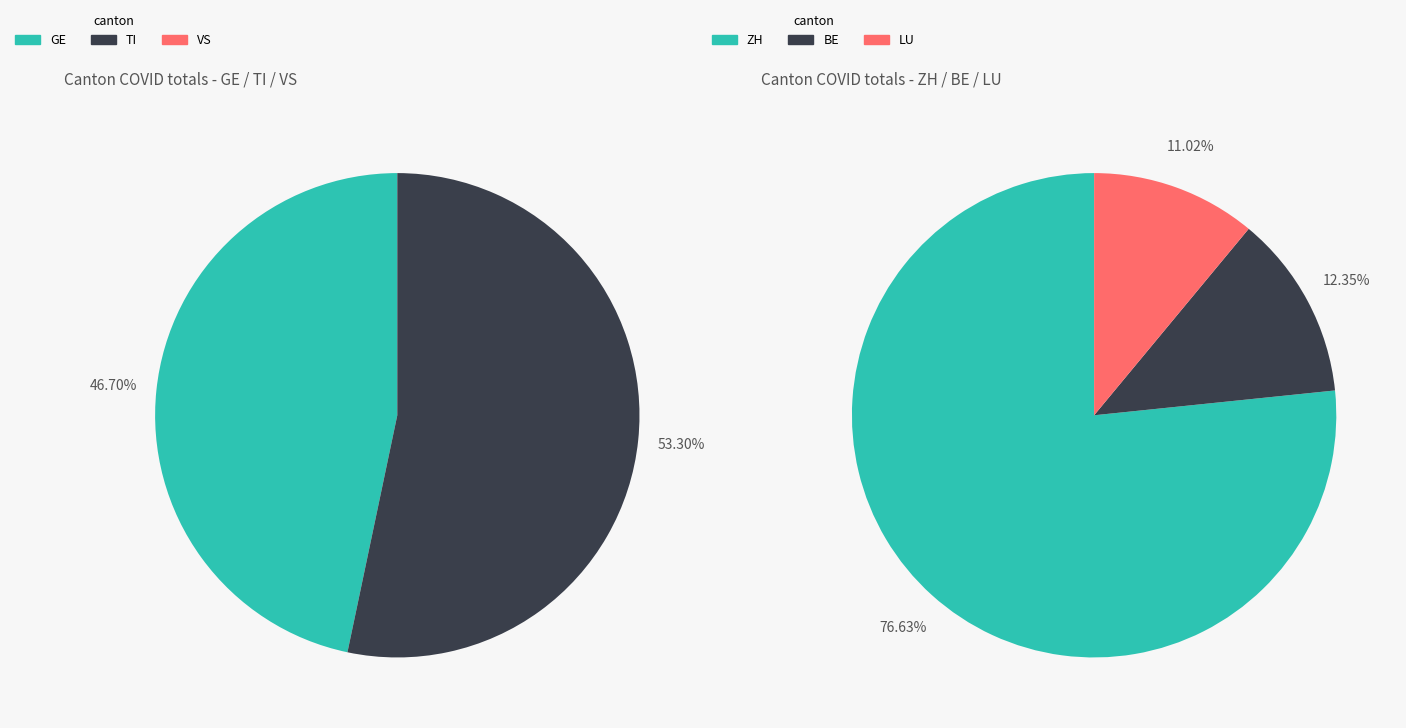

True or false: 20 accounts for 0% of the total.

True